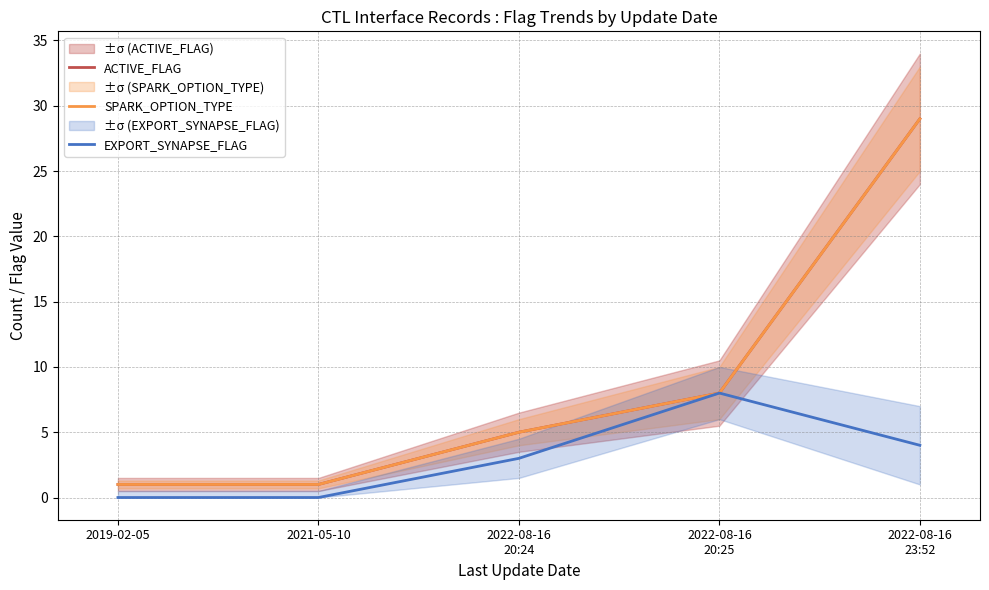

At which label does SPARK_OPTION_TYPE first exceed 5?

2022-08-16
20:25